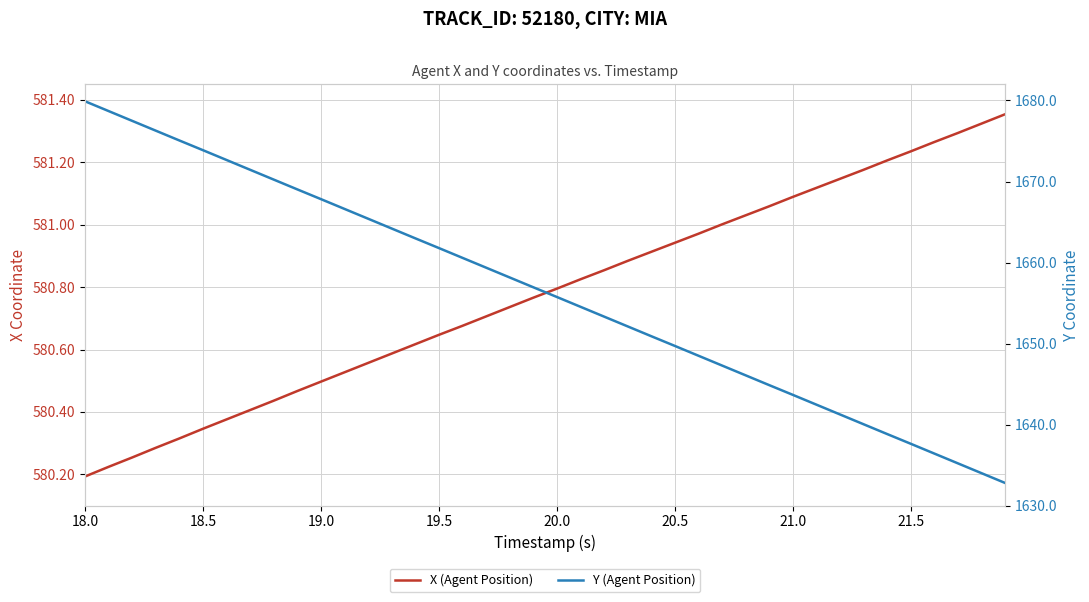

Which series has the largest range (max minus min)?

Y (Agent Position)